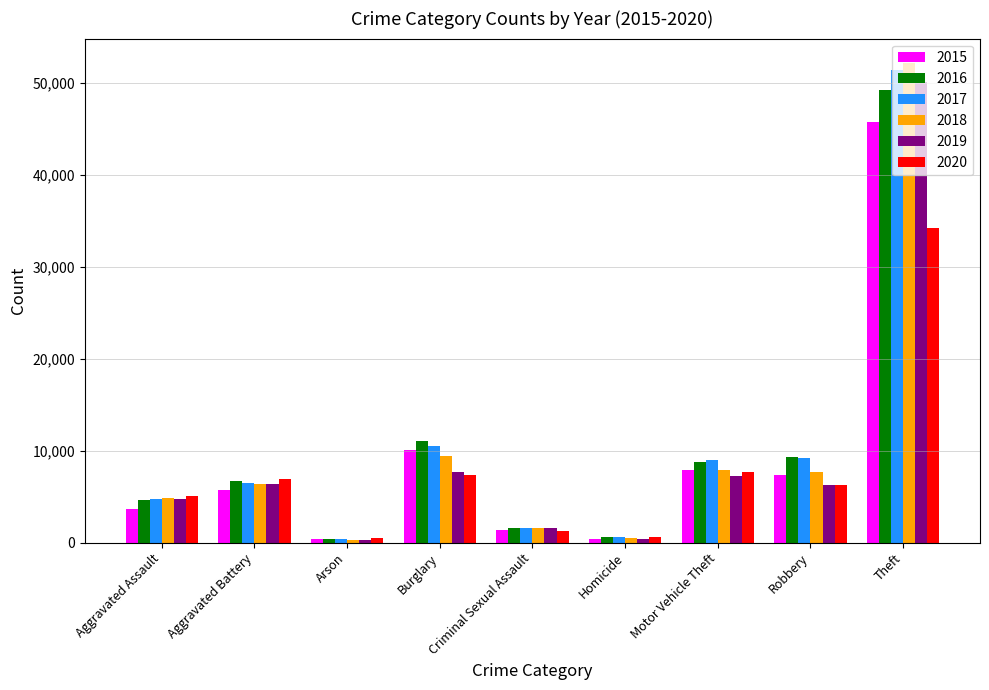

What is the label of the 9th bar from the right?

Aggravated Assault